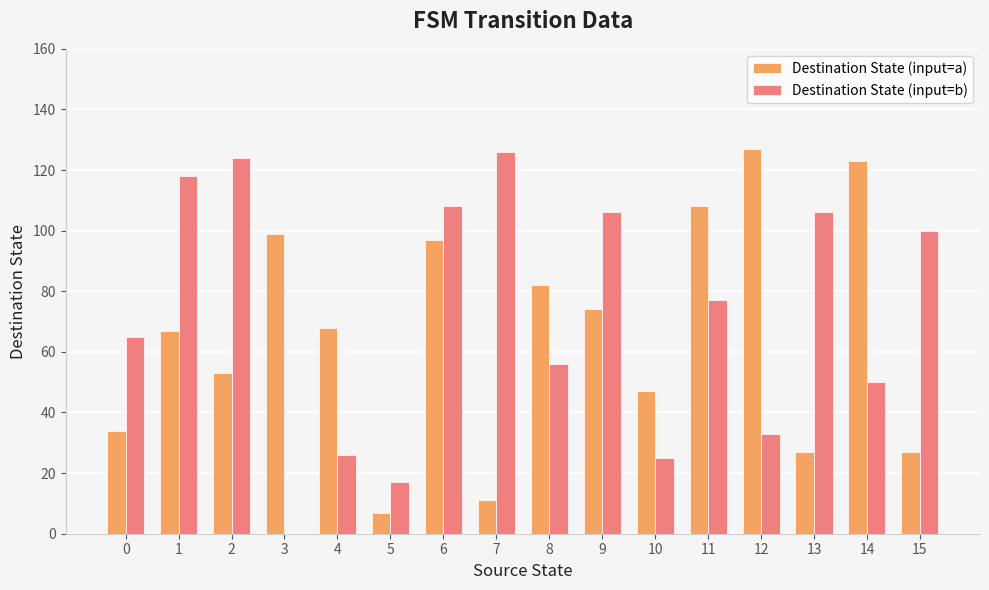

What is the maximum value for Destination State (input=b)?

126